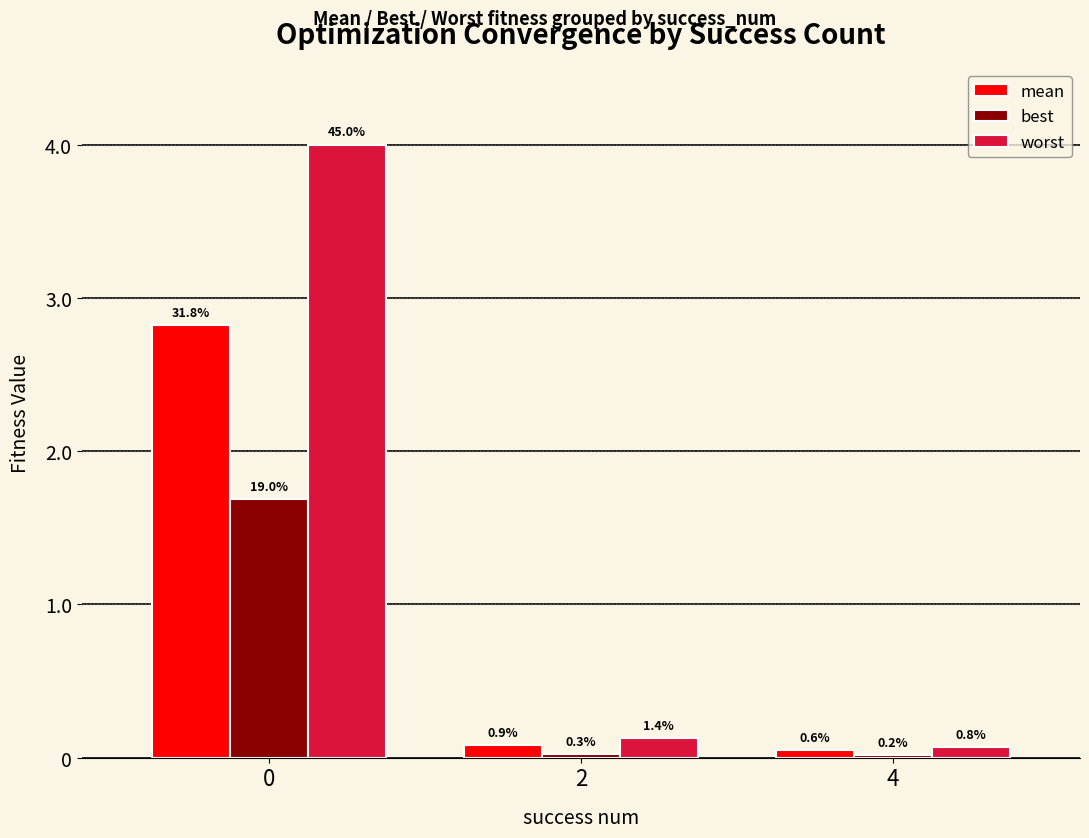

Reading right to left, extract all data points from this chart.

mean: 0.1	0.1	2.8
best: 0.0	0.0	1.7
worst: 0.1	0.1	4.0